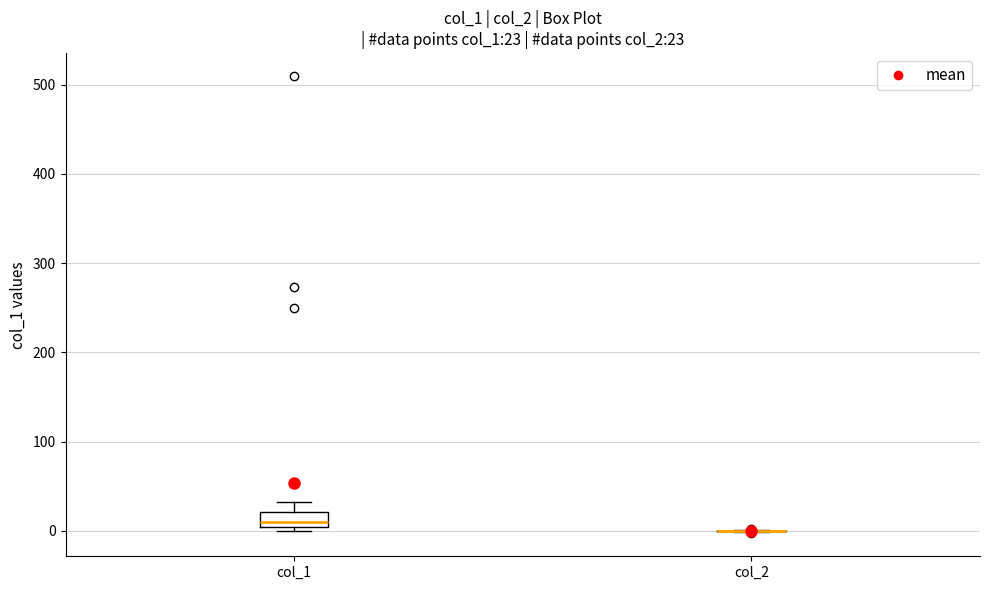

Which box is the tallest, from its lower edge to its upper edge?

col_1